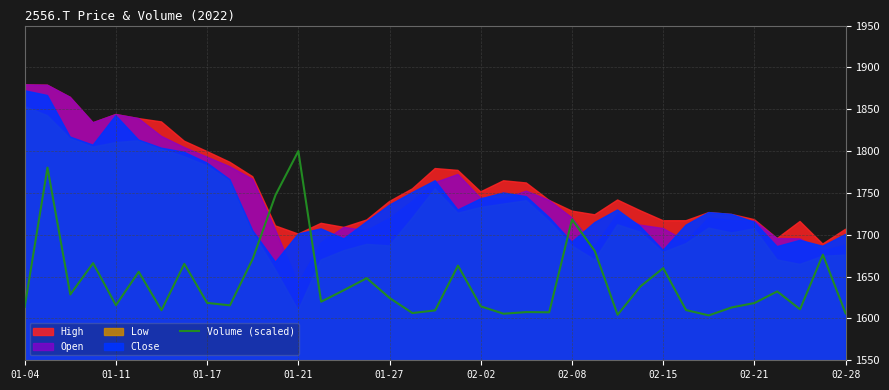

The value of Volume (scaled) at 01-11 is 403.7. True or false?

False